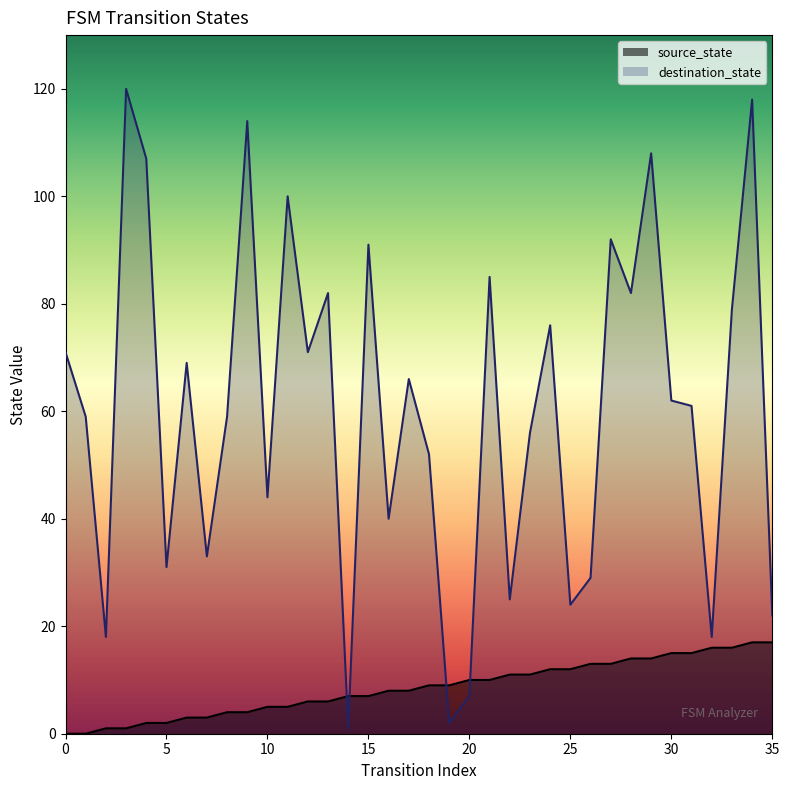

Reading left to right, what are all the values shown in this chart?

source_state: 0	0	1	1	2	2	3	3	4	4	5	5	6	6	7	7	8	8	9	9	10	10	11	11	12	12	13	13	14	14	15	15	16	16	17	17
destination_state: 71	59	18	120	107	31	69	33	59	114	44	100	71	82	1	91	40	66	52	2	7	85	25	56	76	24	29	92	82	108	62	61	18	79	118	22